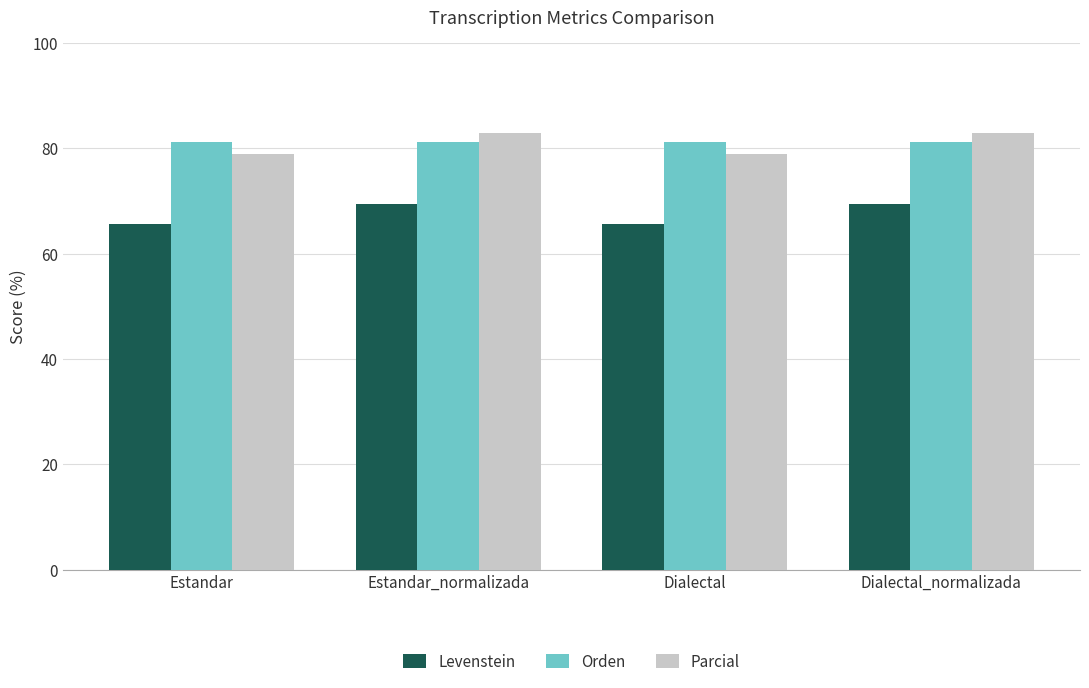

How many bars are there in total?

12